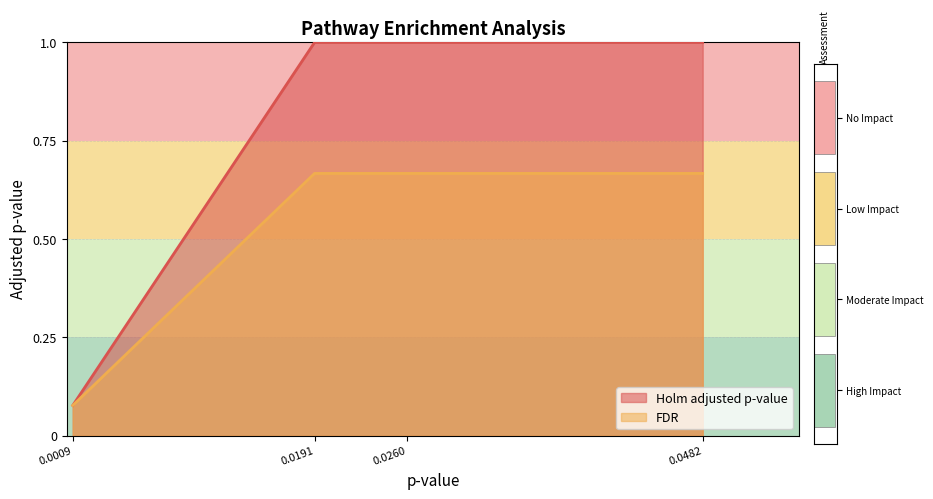

Is it true that Holm adjusted p-value equals 0.3 at 0.0482?

False